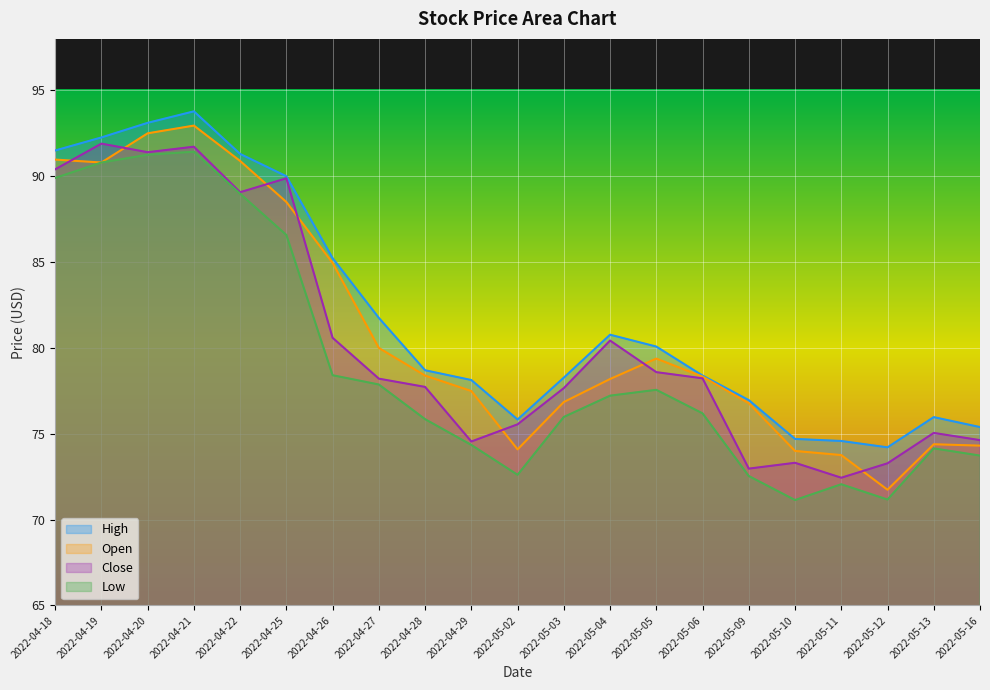

Between 2022-05-13 and 2022-04-19, which is larger?

2022-04-19